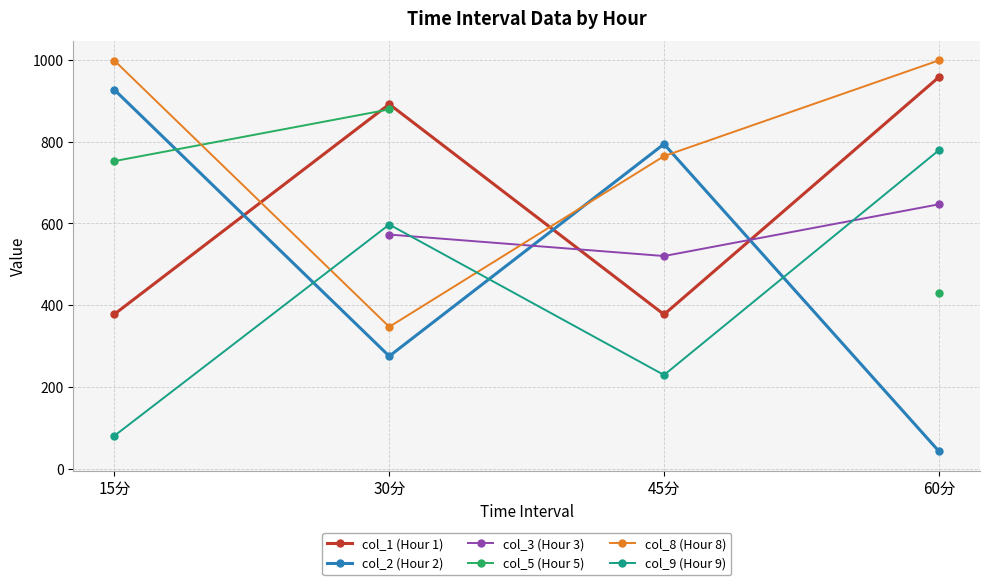

Which series ends up on top after the final intersection of col_8 (Hour 8) and col_5 (Hour 5)?

col_5 (Hour 5)